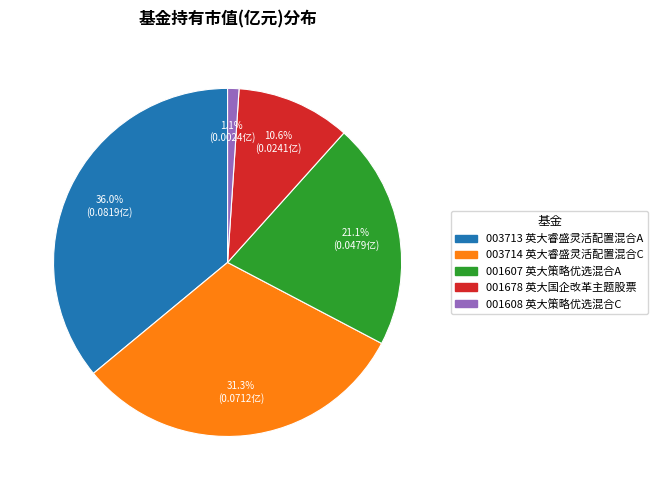

Is there a majority slice in this chart?

No